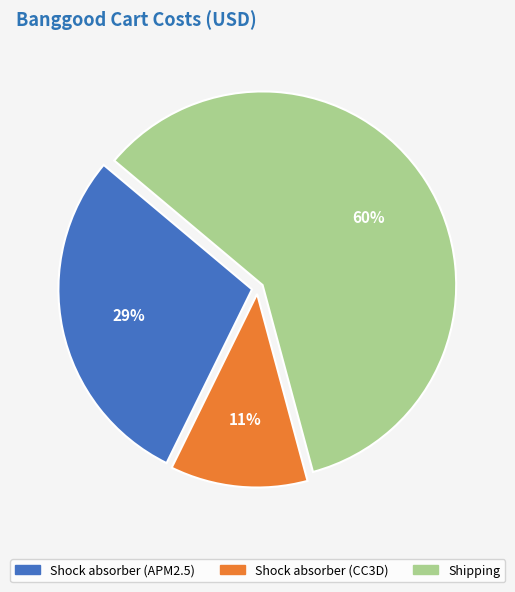

To the nearest percent, what is the combined percentage of Shipping and Shock absorber (CC3D)?

71%